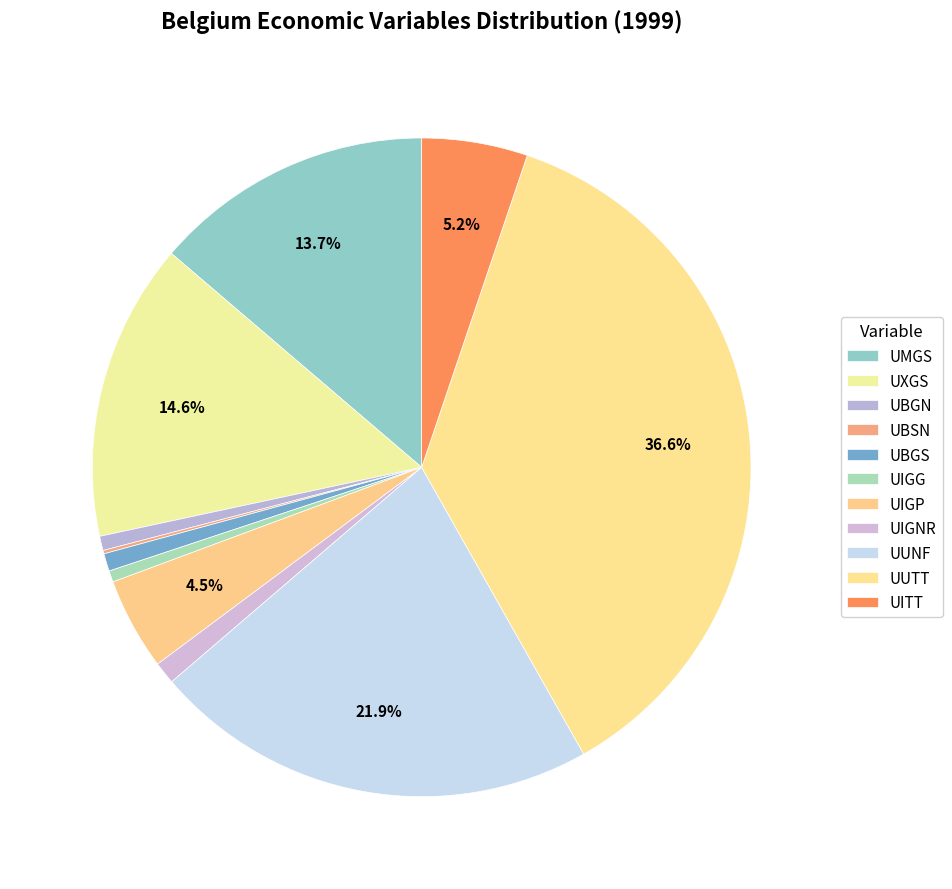

The UIGP slice represents 5% of the pie. True or false?

True